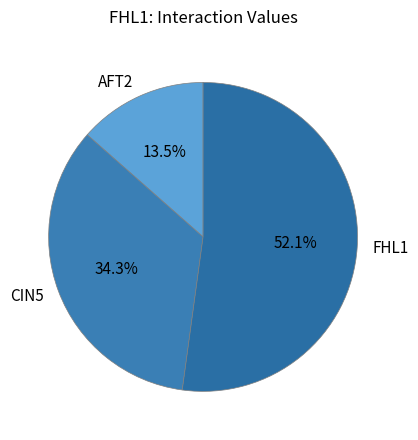

Is it true that AFT2 is 25% of the pie?

False